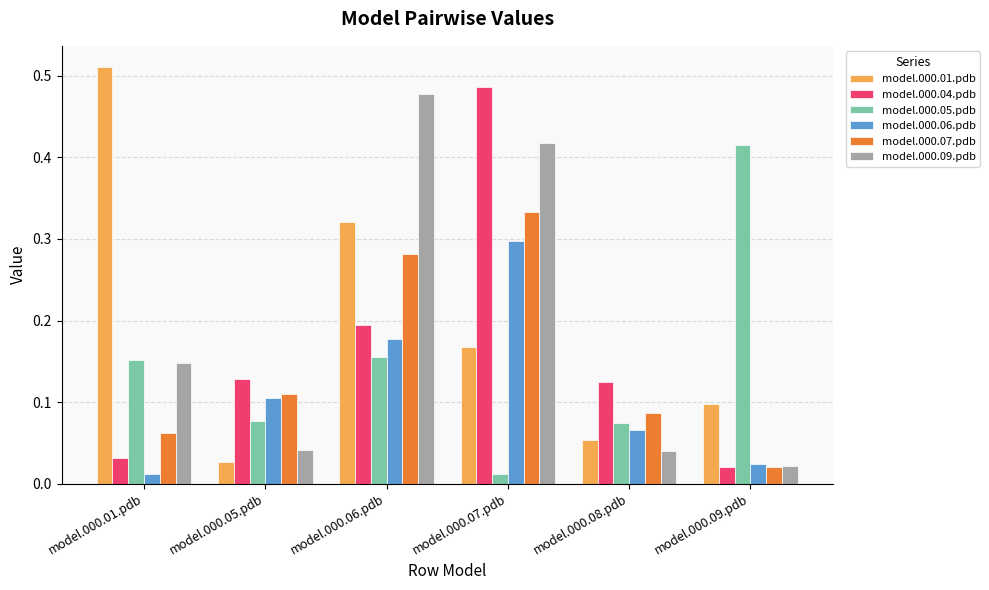

Rank the series by their maximum value, from lowest to highest.

model.000.06.pdb, model.000.07.pdb, model.000.05.pdb, model.000.09.pdb, model.000.04.pdb, model.000.01.pdb